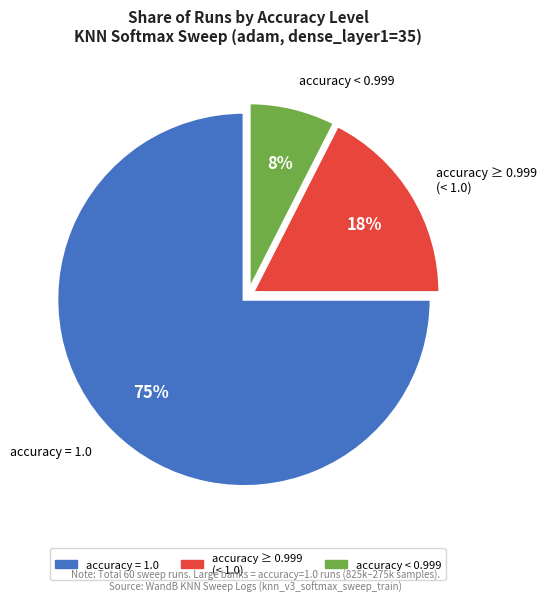

Is it true that accuracy = 1.0 is 80% of the pie?

False